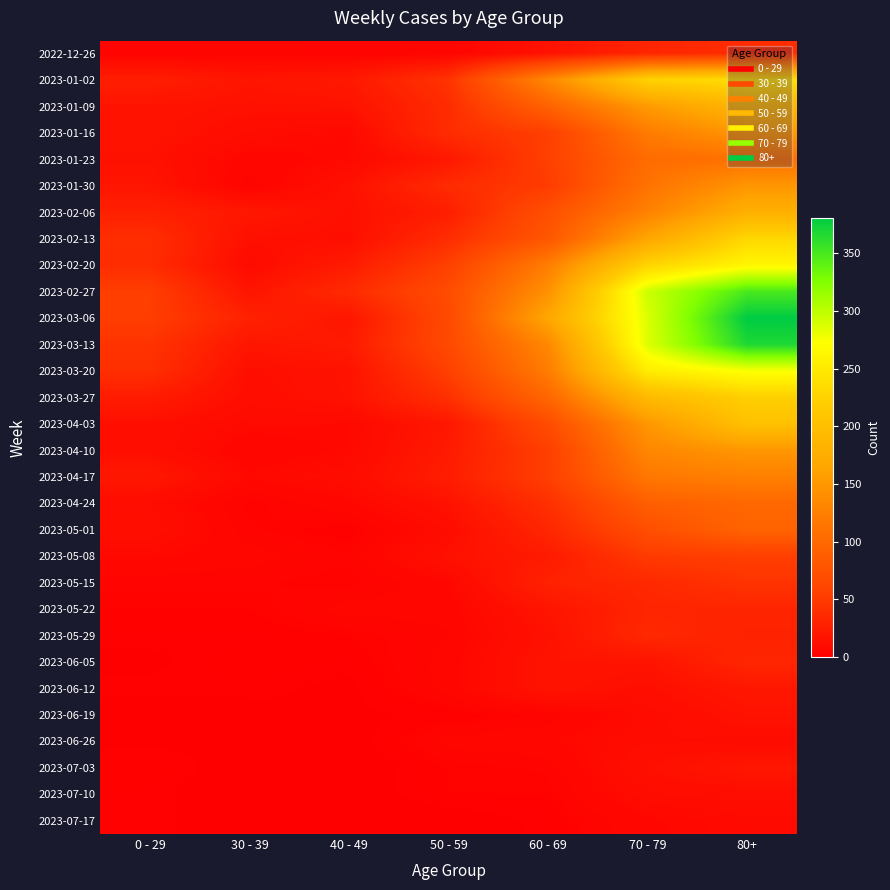

How many data points does each series have?

7